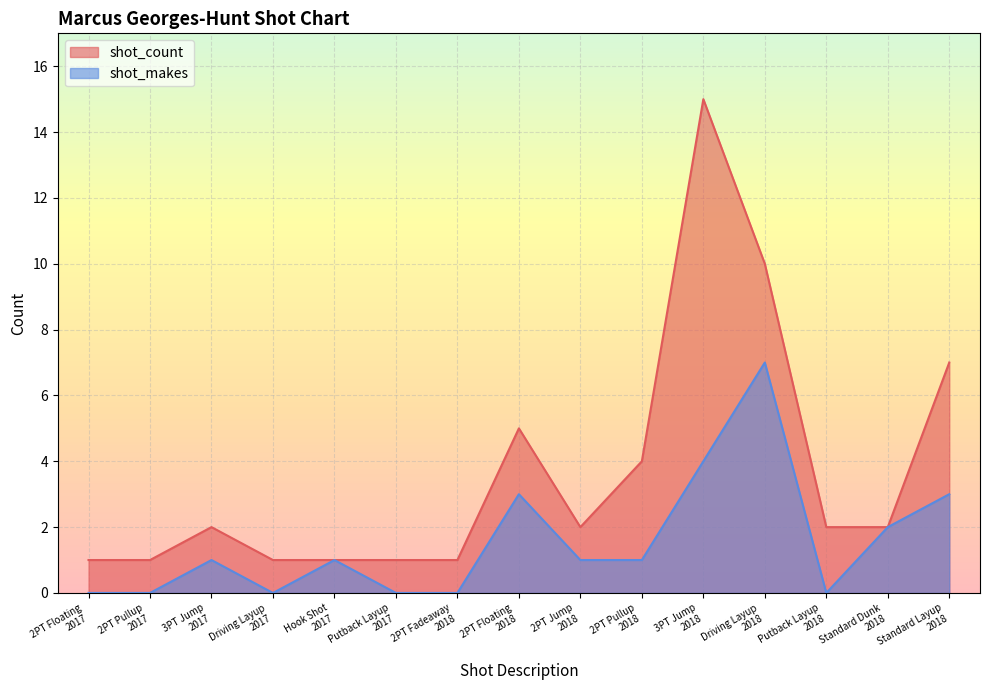

Reading right to left, extract all data points from this chart.

shot_count: Standard Layup
2018=7	Standard Dunk
2018=2	Putback Layup
2018=2	Driving Layup
2018=10	3PT Jump
2018=15	2PT Pullup
2018=4	2PT Jump
2018=2	2PT Floating
2018=5	2PT Fadeaway
2018=1	Putback Layup
2017=1	Hook Shot
2017=1	Driving Layup
2017=1	3PT Jump
2017=2	2PT Pullup
2017=1	2PT Floating
2017=1
shot_makes: Standard Layup
2018=3	Standard Dunk
2018=2	Putback Layup
2018=0	Driving Layup
2018=7	3PT Jump
2018=4	2PT Pullup
2018=1	2PT Jump
2018=1	2PT Floating
2018=3	2PT Fadeaway
2018=0	Putback Layup
2017=0	Hook Shot
2017=1	Driving Layup
2017=0	3PT Jump
2017=1	2PT Pullup
2017=0	2PT Floating
2017=0